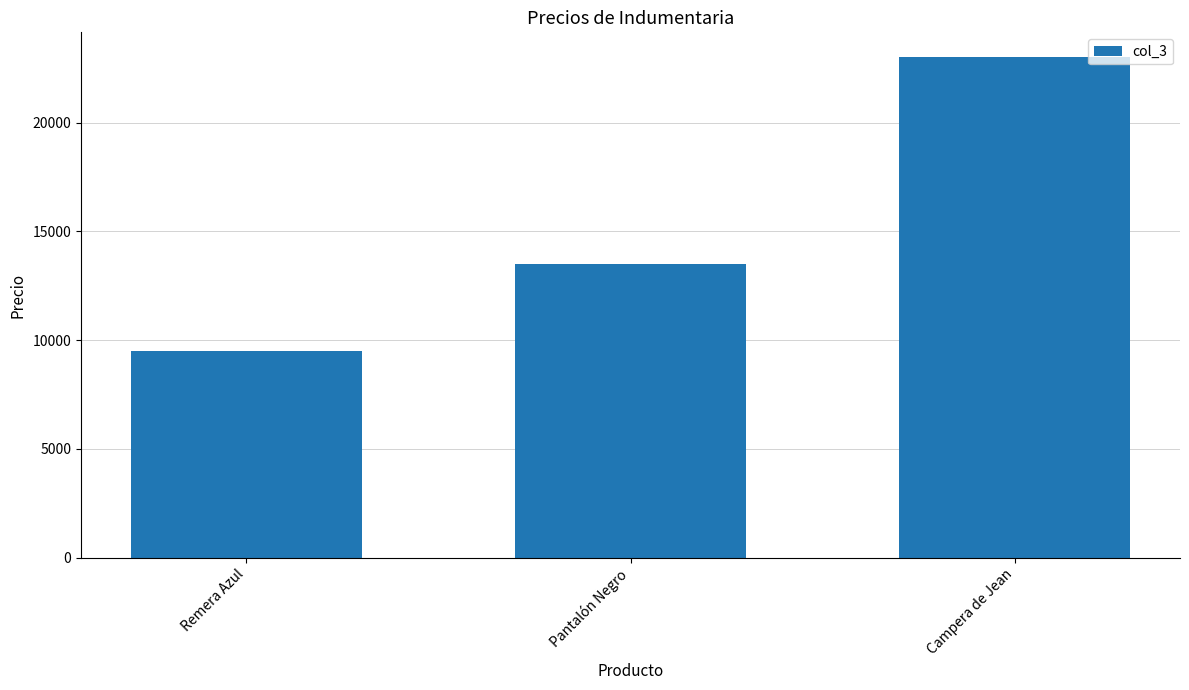

What is the maximum value shown in the chart?

23000.0